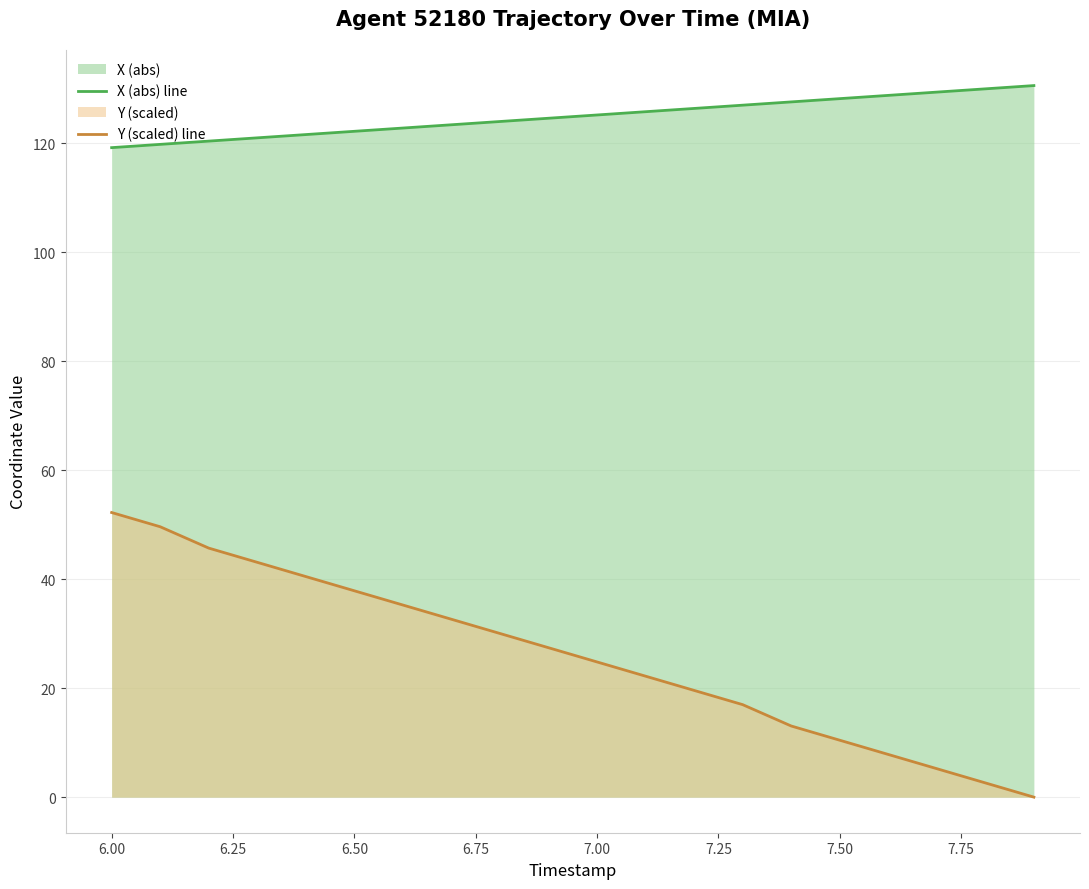

At how many categories does at least one series exceed 3?

20